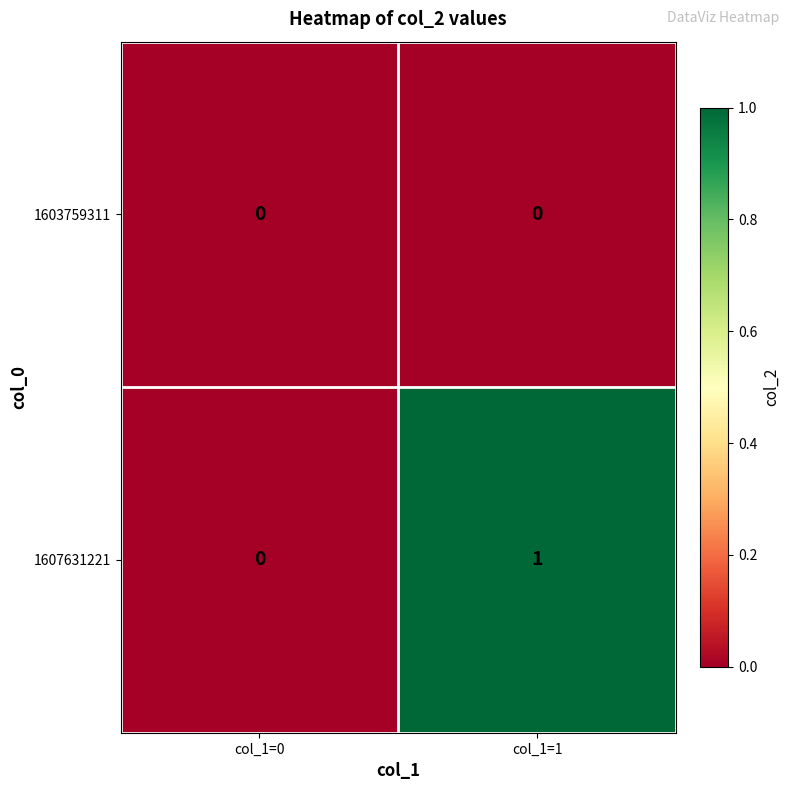

Which series has the largest total across all categories?

1607631221